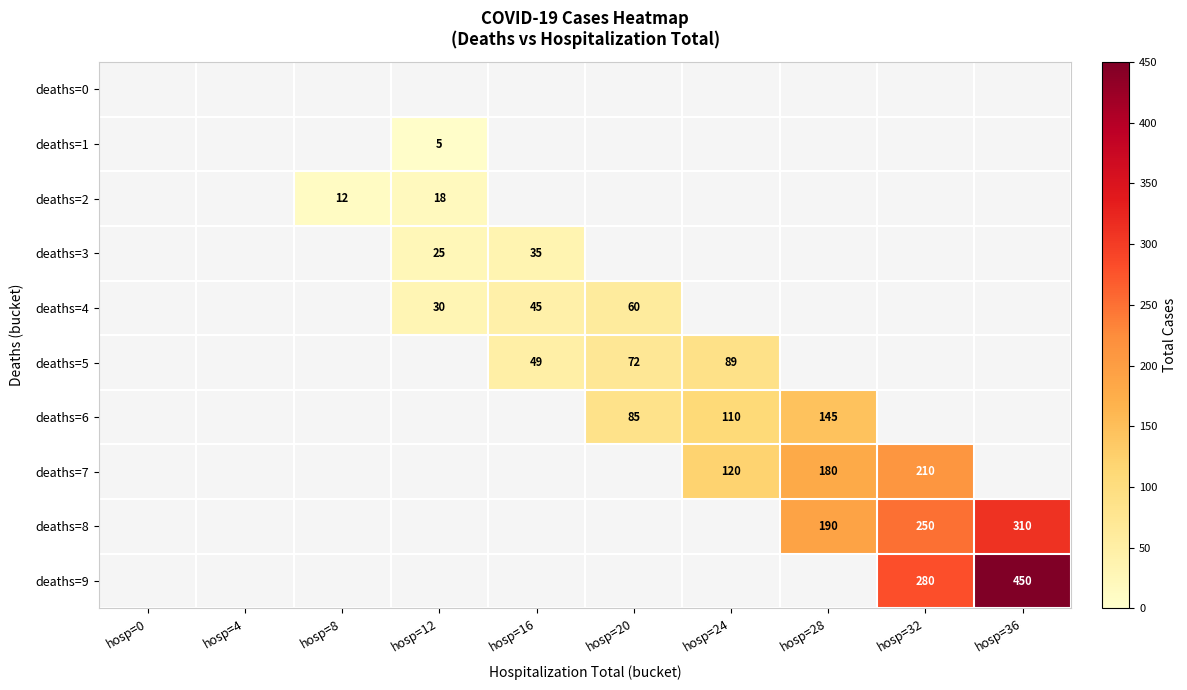

At which category does the chart reach its peak across all series?

hosp=36